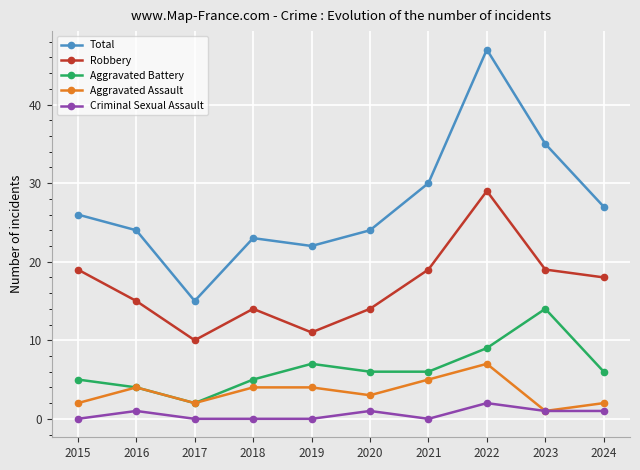

True or false: Criminal Sexual Assault and Aggravated Battery intersect in this chart.

False